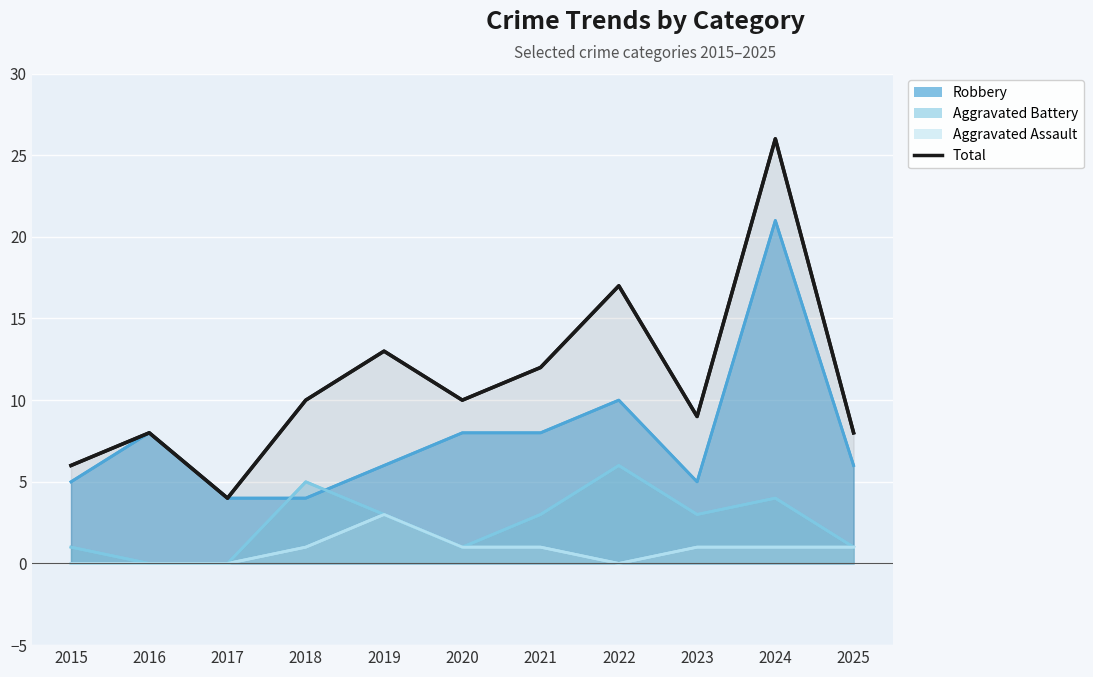

Between 2019 and 2025, which series saw the biggest shift?

Total